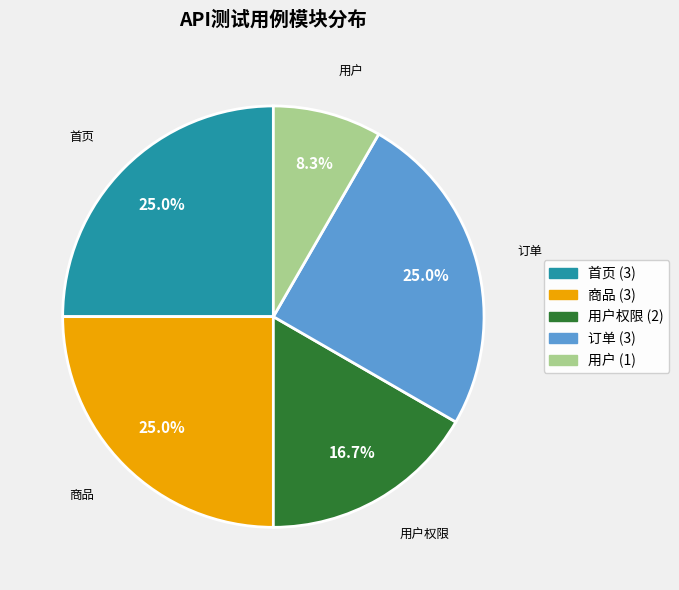

Is there any slice that represents more than half of the pie?

No